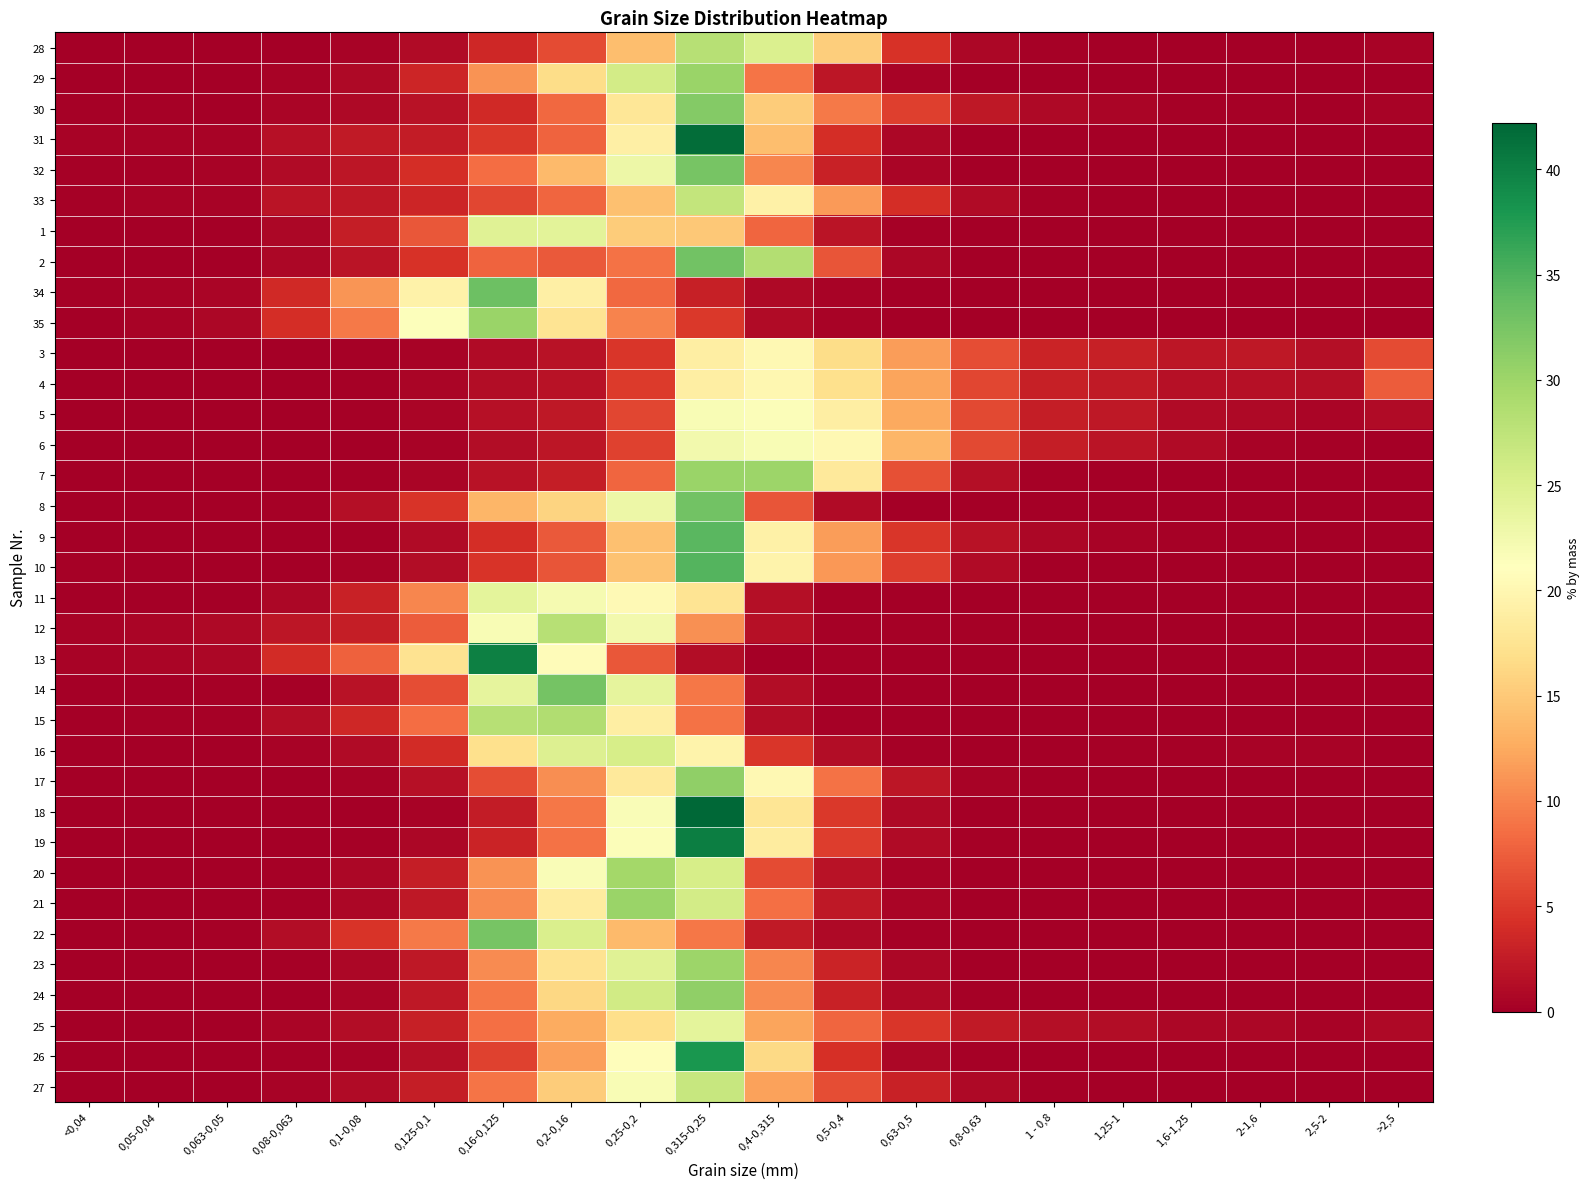

How many data points does each series have?

20